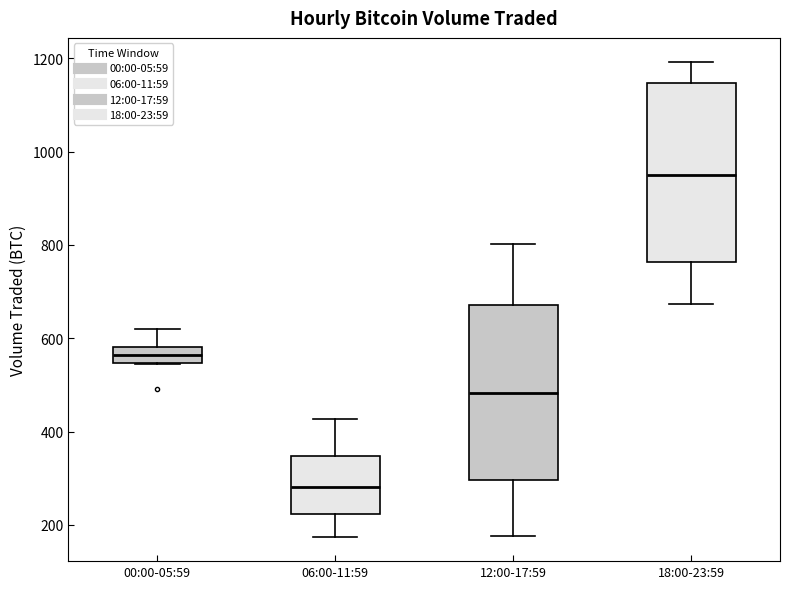

Where is the lower edge of the box for 00:00-05:59 on the y-axis? The values are not printed on the chart, so give them approximately, as read against the axis.

540